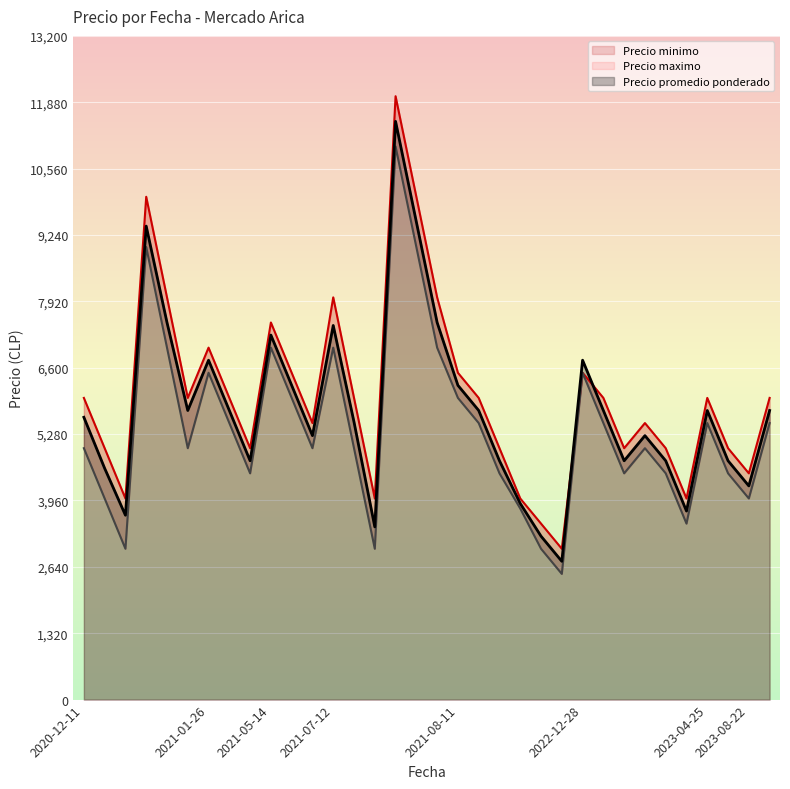

True or false: Precio promedio ponderado has more than 0 interior local peaks.

True